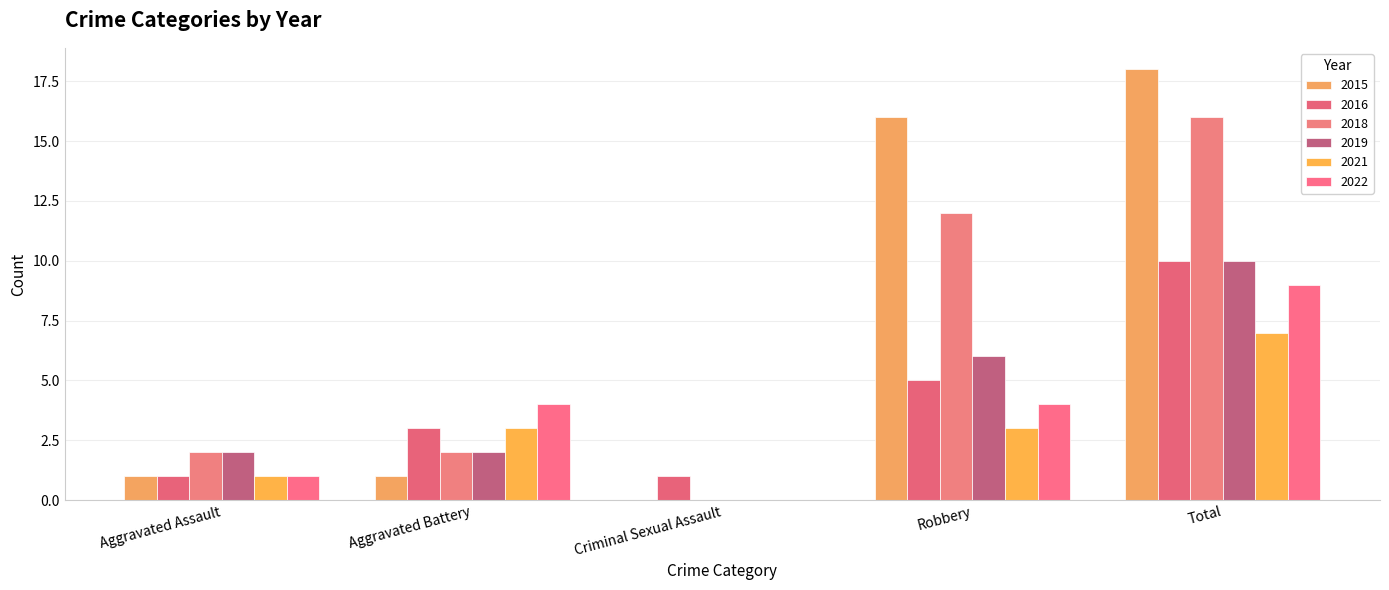

What is the sum of all 2016 values?

20